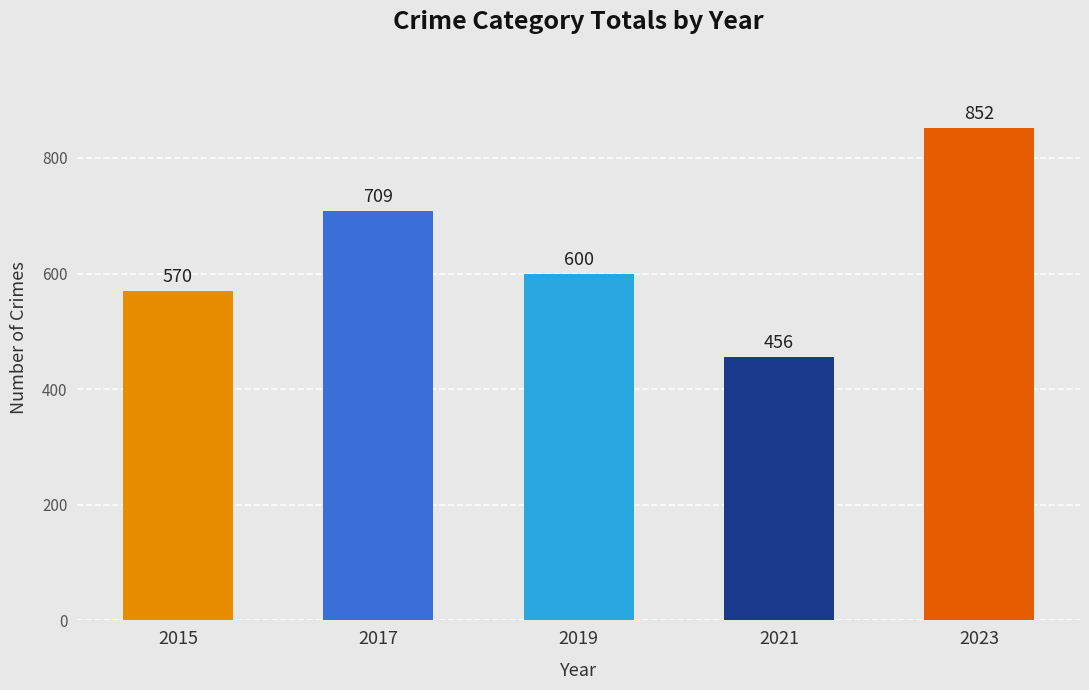

What is the value of the 5th bar from the left?

852